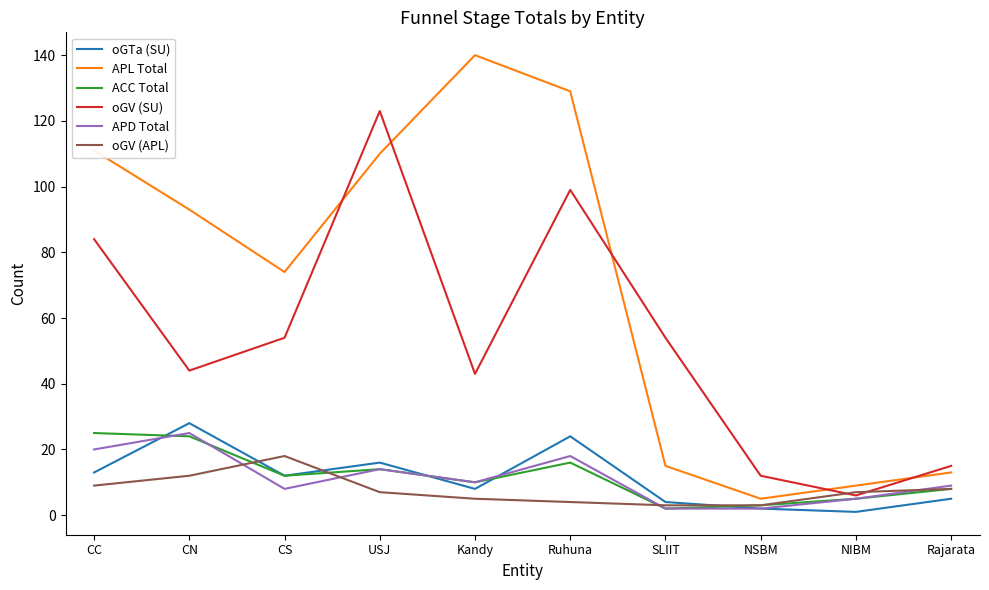

Reading right to left, transcribe all the data shown in this chart.

oGTa (SU): Rajarata=5	NIBM=1	NSBM=2	SLIIT=4	Ruhuna=24	Kandy=8	USJ=16	CS=12	CN=28	CC=13
APL Total: Rajarata=13	NIBM=9	NSBM=5	SLIIT=15	Ruhuna=129	Kandy=140	USJ=110	CS=74	CN=93	CC=111
ACC Total: Rajarata=8	NIBM=5	NSBM=3	SLIIT=2	Ruhuna=16	Kandy=10	USJ=14	CS=12	CN=24	CC=25
oGV (SU): Rajarata=15	NIBM=6	NSBM=12	SLIIT=54	Ruhuna=99	Kandy=43	USJ=123	CS=54	CN=44	CC=84
APD Total: Rajarata=9	NIBM=5	NSBM=2	SLIIT=2	Ruhuna=18	Kandy=10	USJ=14	CS=8	CN=25	CC=20
oGV (APL): Rajarata=8	NIBM=7	NSBM=3	SLIIT=3	Ruhuna=4	Kandy=5	USJ=7	CS=18	CN=12	CC=9